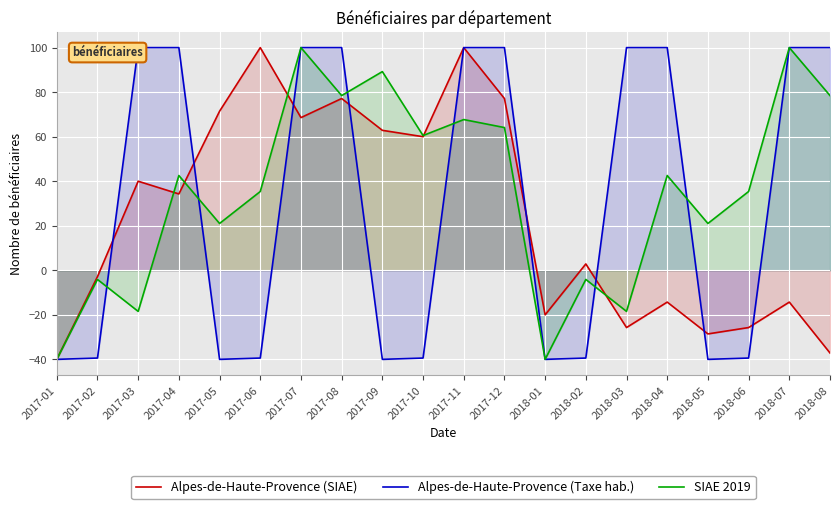

What is the label of the 13th point from the right?

2017-08